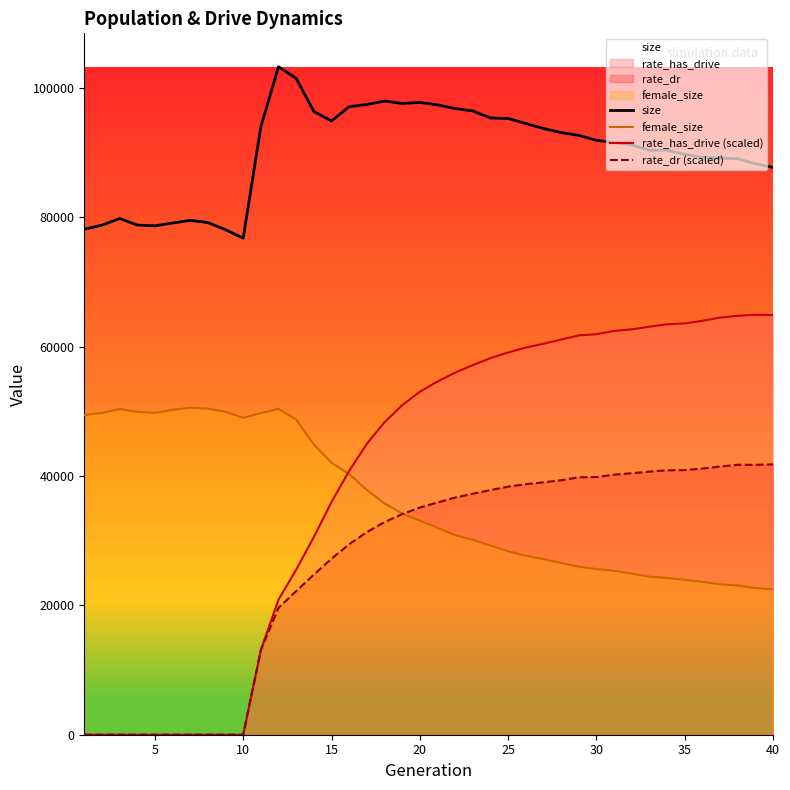

Which series has the largest total across all categories?

size